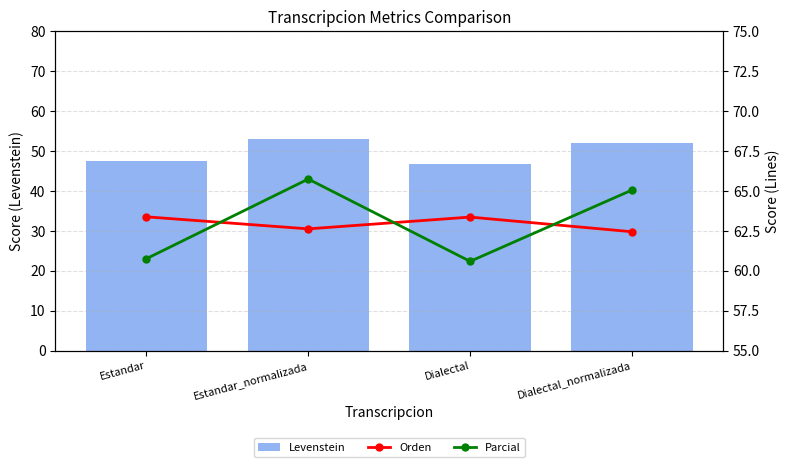

Read the Levenstein value at Estandar_normalizada.

53.0